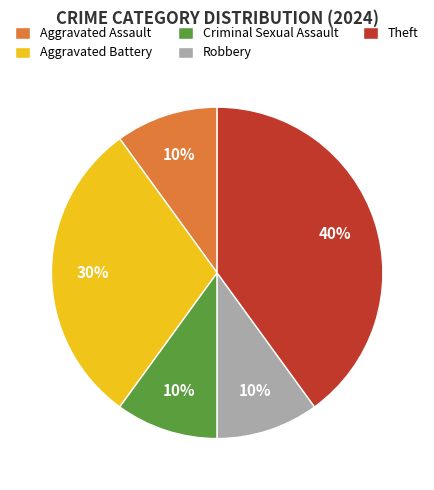

What is the ratio of the value at Theft to the value at Aggravated Battery?

1.3